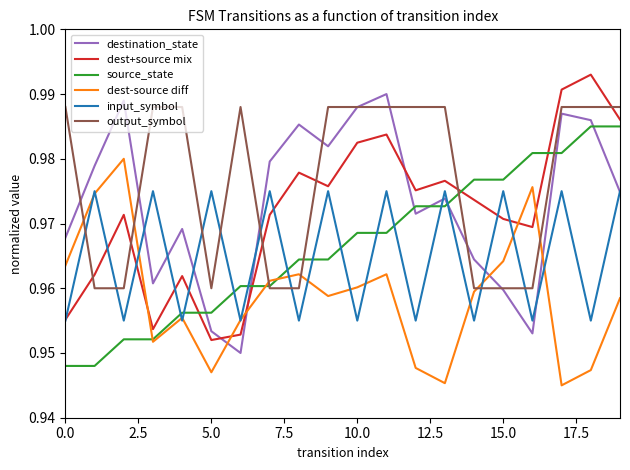

How many times do destination_state and dest+source mix cross each other?

3